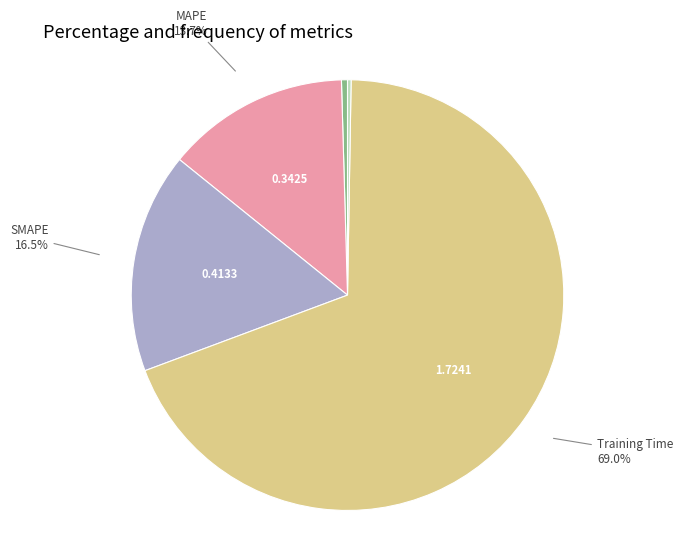

Does any single category account for the majority?

Yes